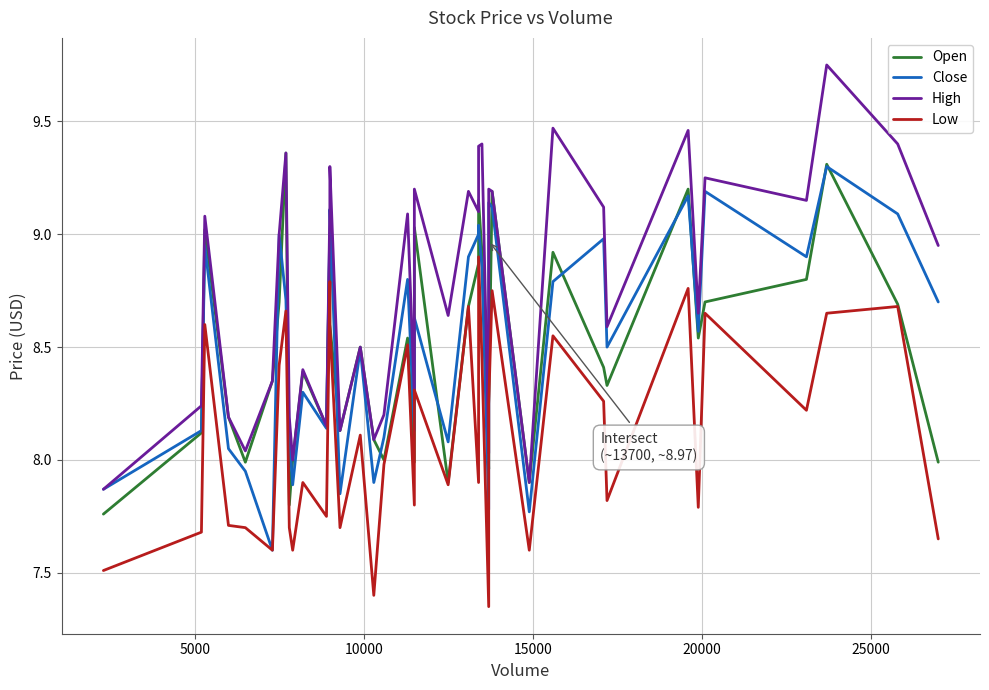

Which series has the largest total across all categories?

High